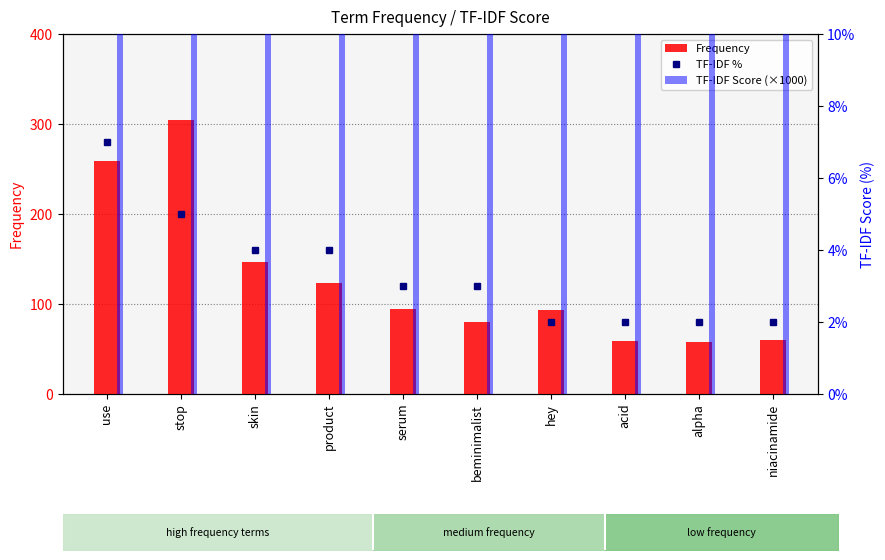

Which series has the largest range (max minus min)?

Frequency